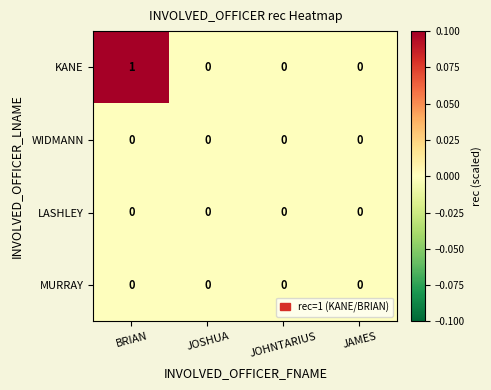

What is the maximum value shown in the chart?

1